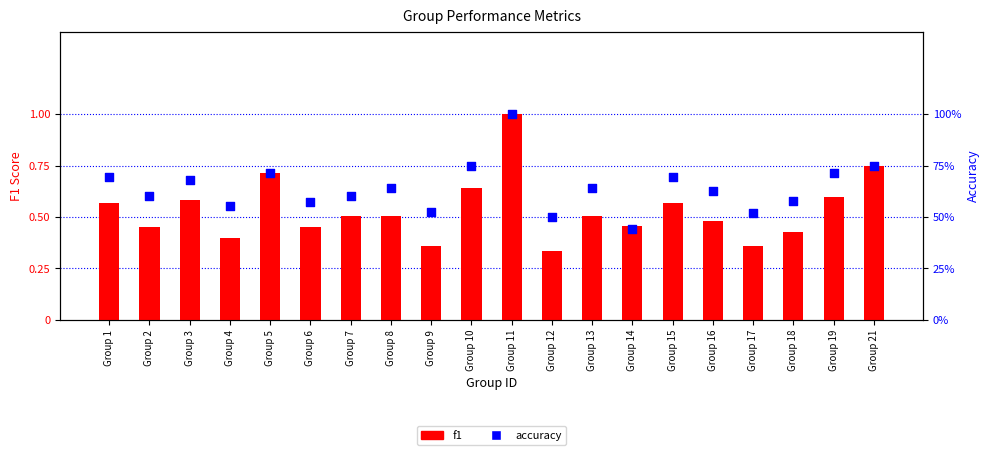

At which category is the sum across all series the highest?

Group 11